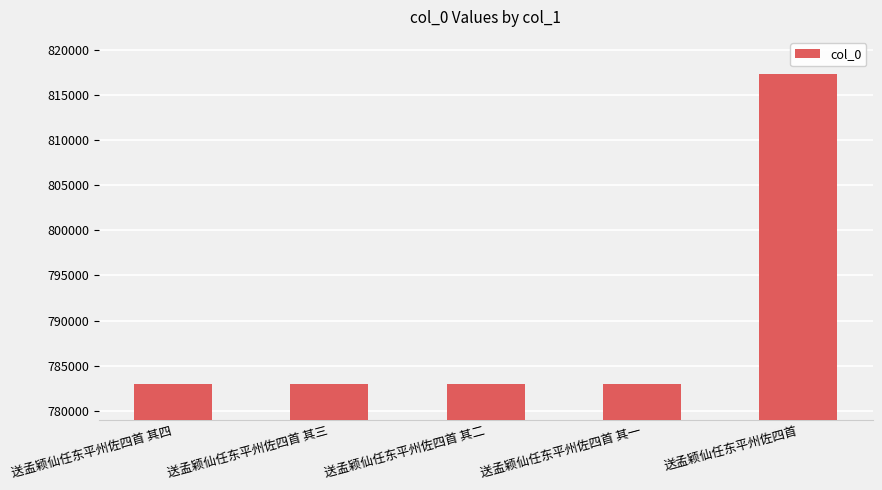

The value at 送孟颖仙任东平州佐四首 其一 is 782938. True or false?

True